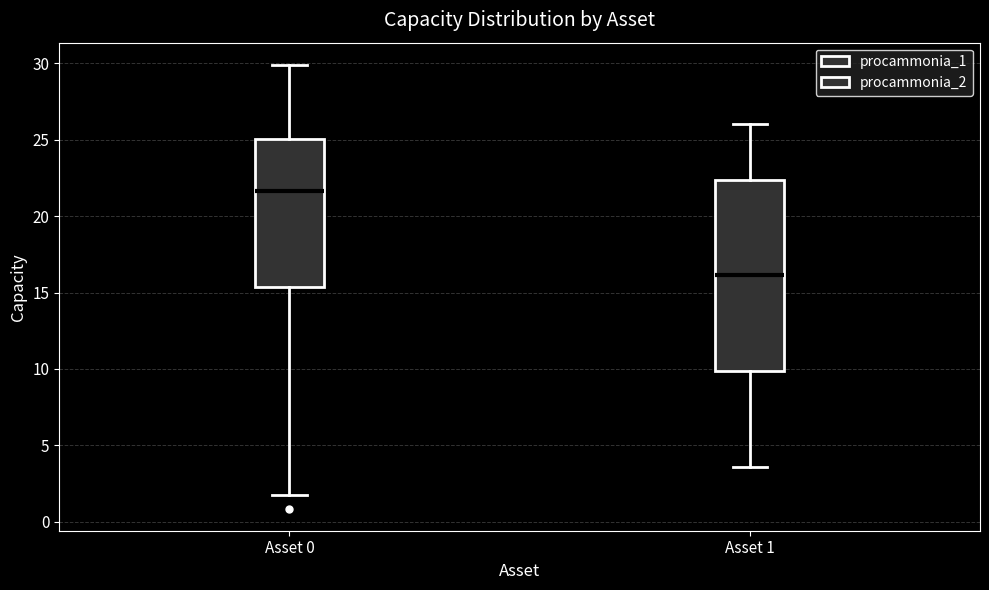

Reading left to right, transcribe this box plot: for each box, give where its median line is, the range the box spans, and where its two whiskers end, as read against the y-axis. The values are not printed on the chart, so give them approximately, as read against the axis.

Asset 0: median 21.5, box 15.5 to 25.0, whiskers 1.5 to 30.0
Asset 1: median 16.0, box 10.0 to 22.5, whiskers 3.5 to 26.0